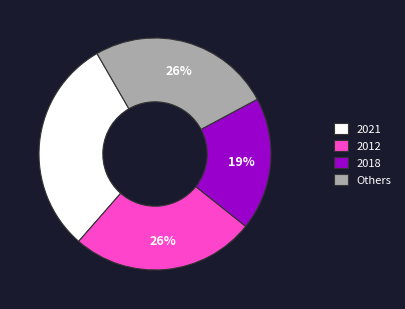

Is the sum of 2021 and 2018 greater than half?

No